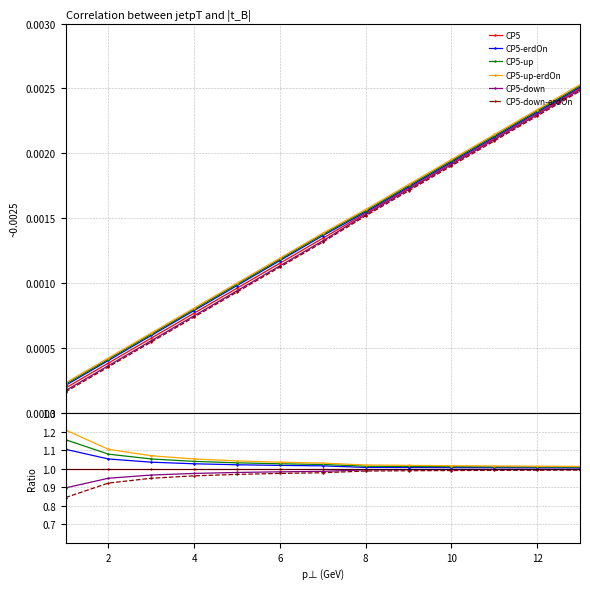

At which label is CP5-up closest to 1?

12